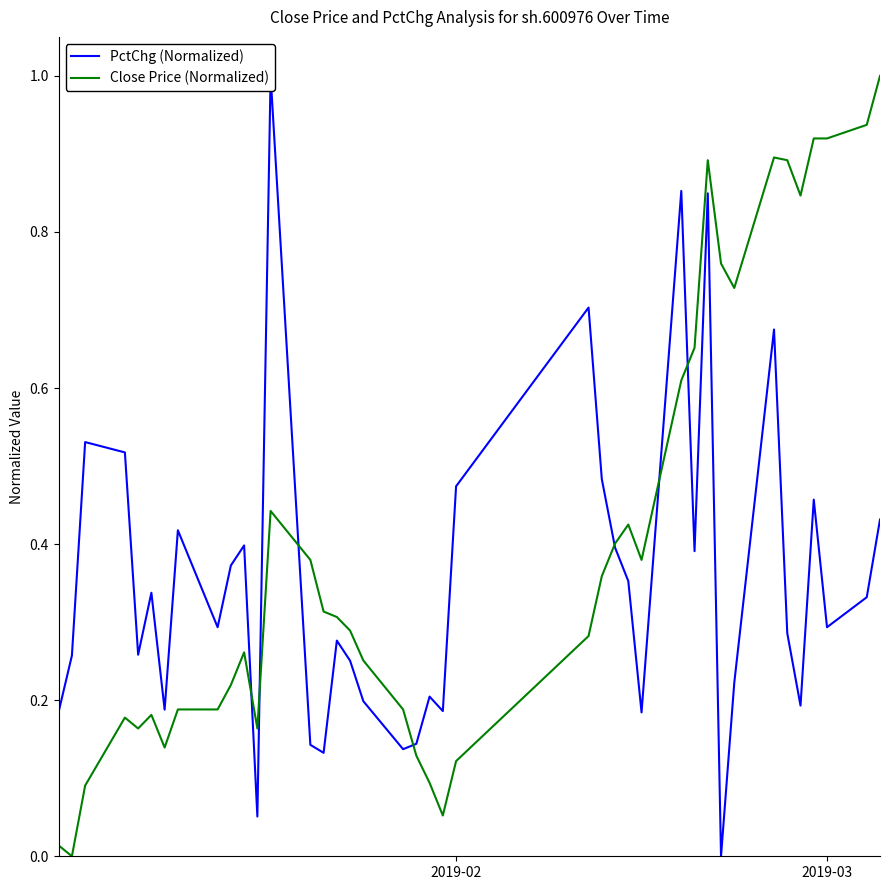

What is the highest value of the Close Price (Normalized) series?

1.0